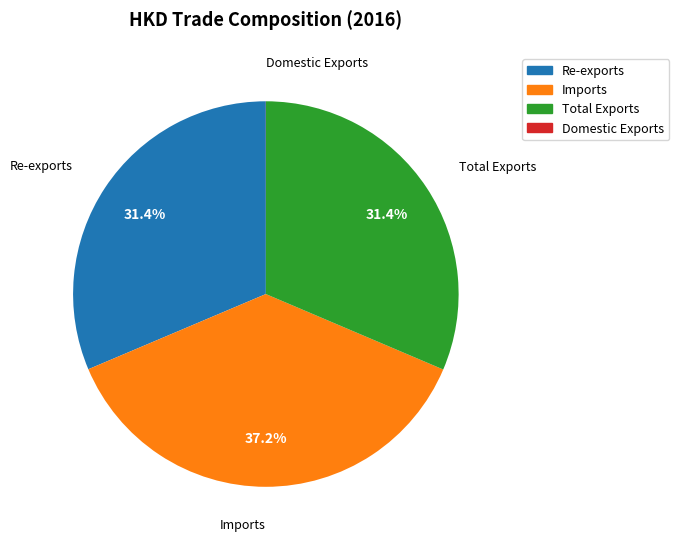

Between Re-exports and Imports, which is larger?

Imports